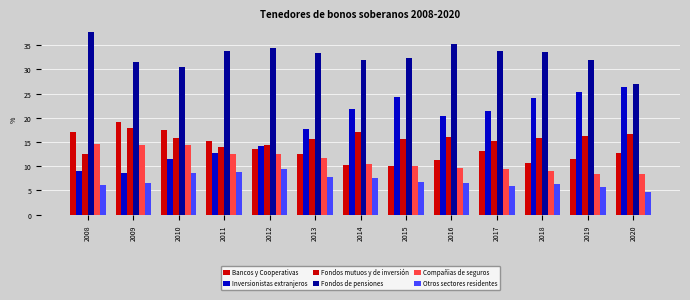

What is the sum of all Fondos de pensiones values?

427.5